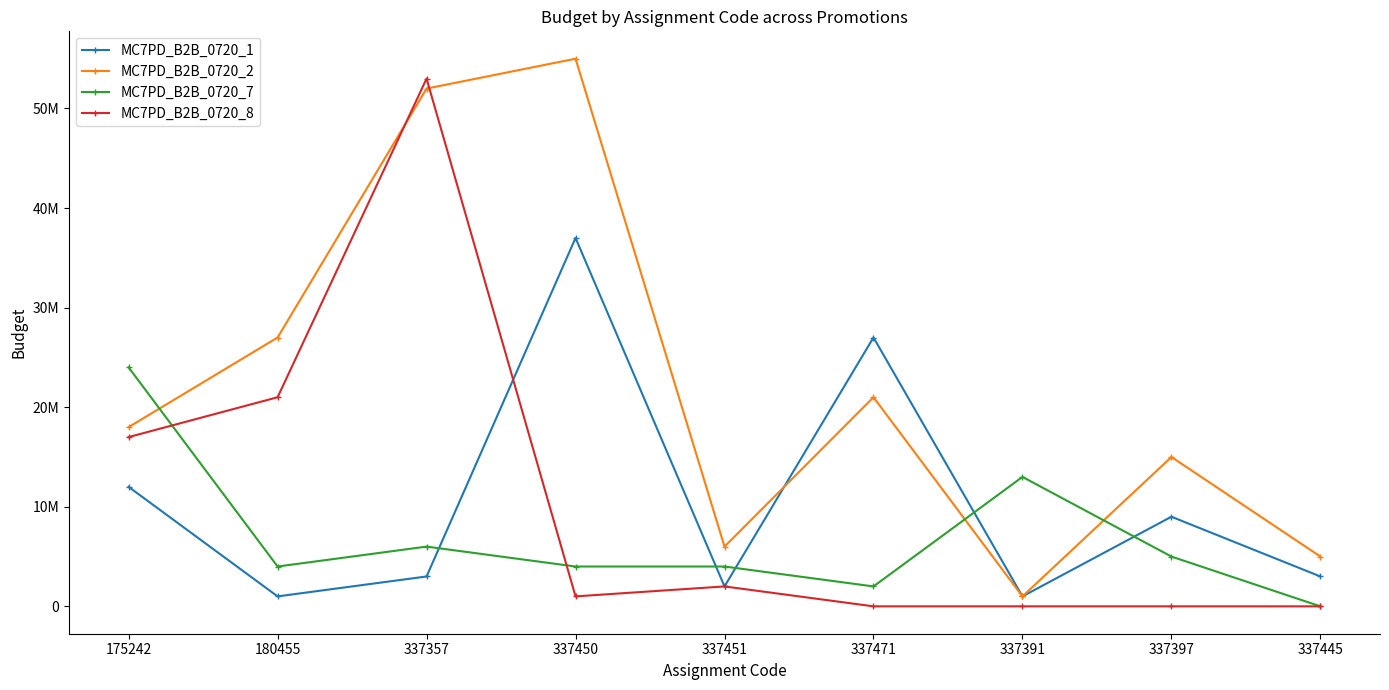

What position from the left is 337391?

7